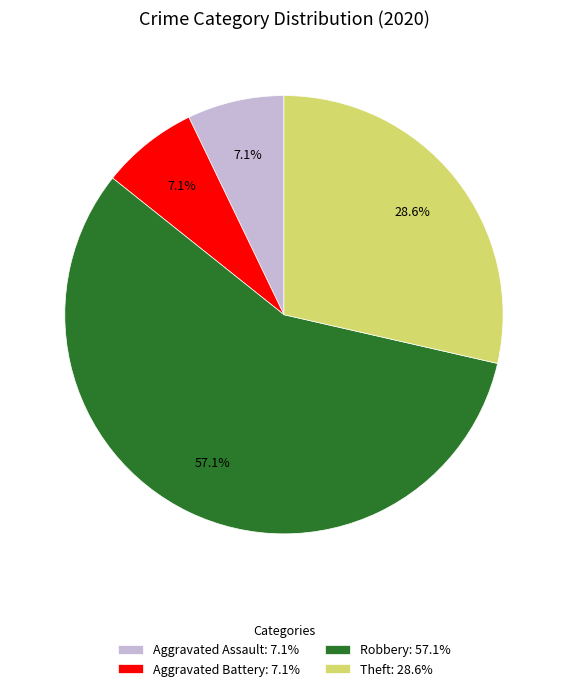

Is there any slice that represents more than half of the pie?

Yes